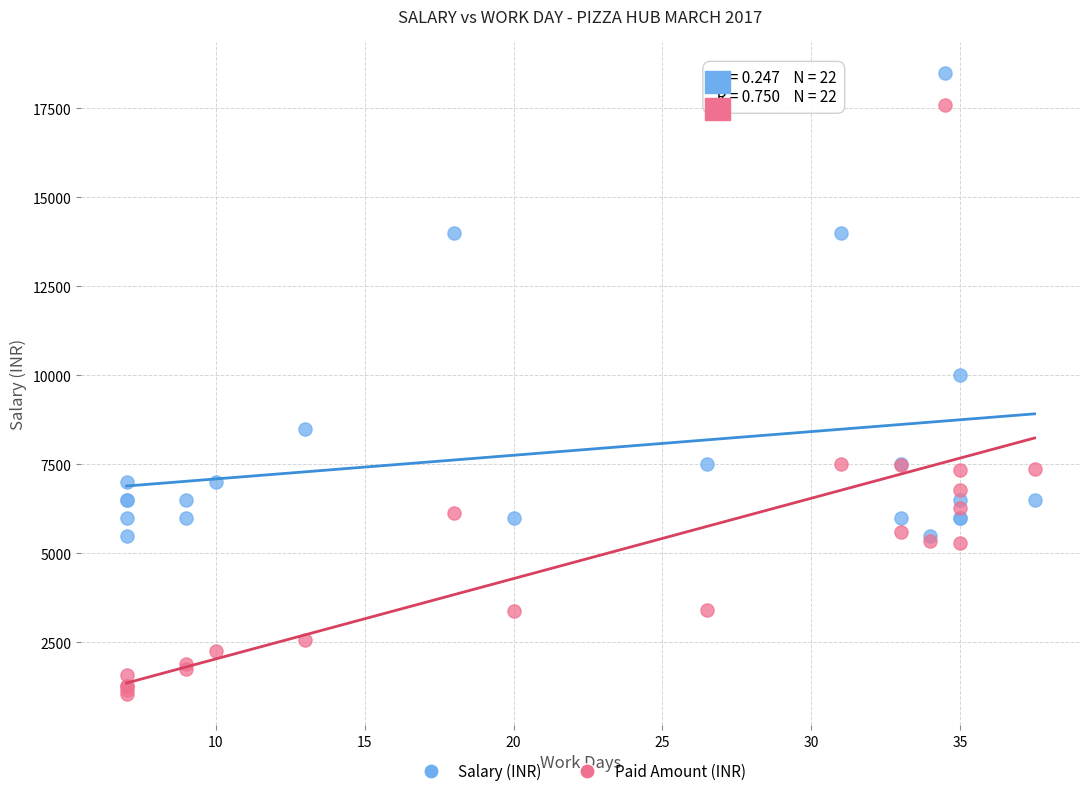

Which series has the widest spread of Y values?

Paid Amount (INR)